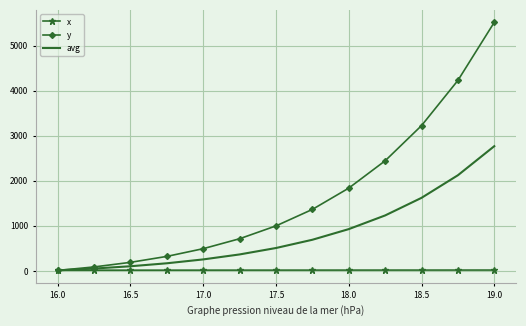

How many distinct data groups are displayed?

3